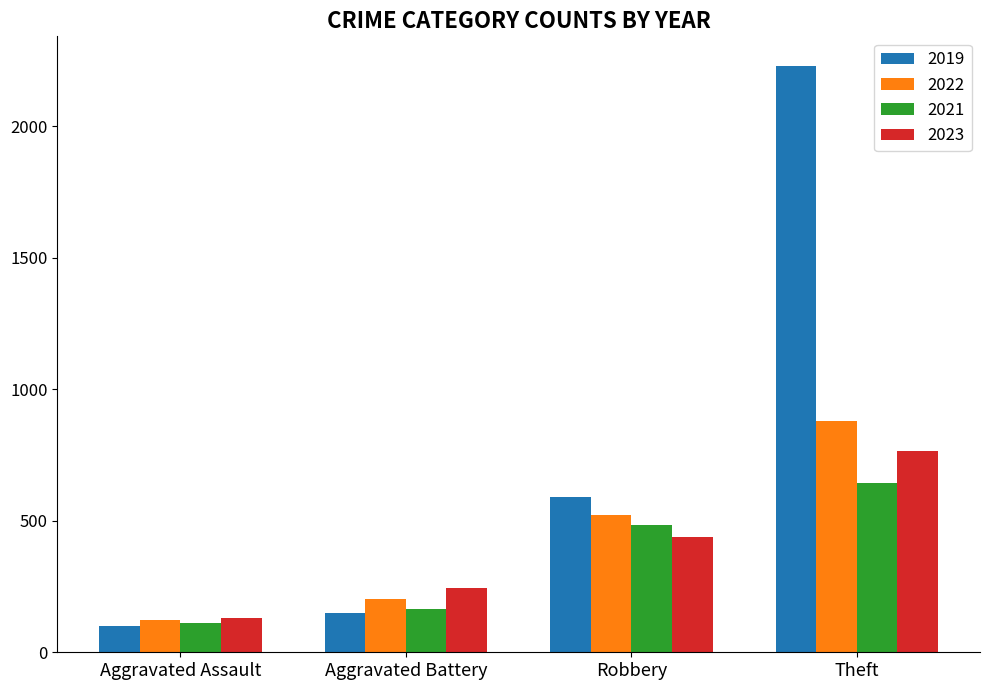

The value of 2022 at Aggravated Battery is 202. True or false?

True